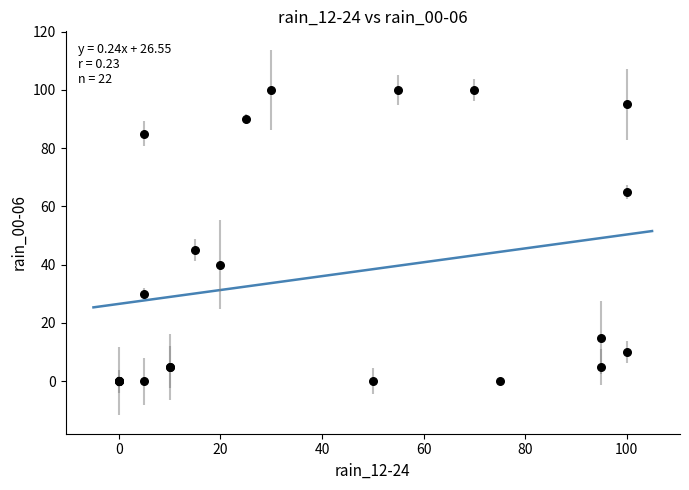

What Y value in the scatter plot is closest to 50?

45